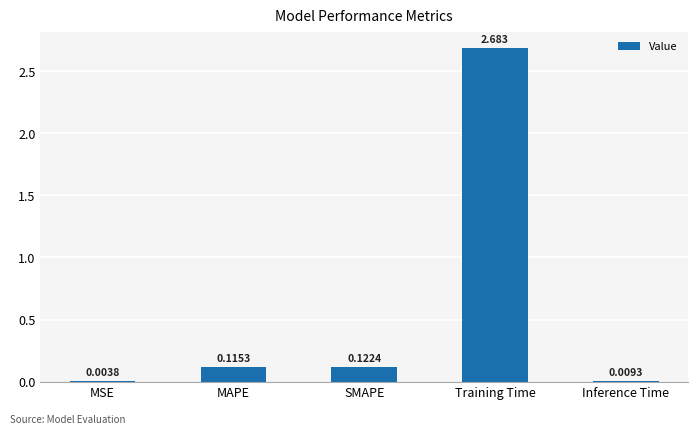

At which label is the value closest to 1?

SMAPE